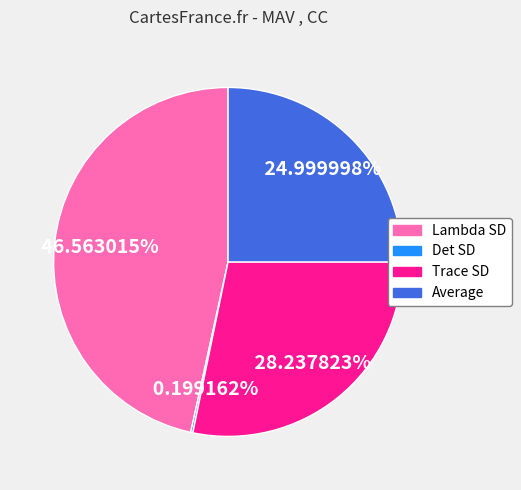

Is the sum of Trace SD and Lambda SD greater than half?

Yes